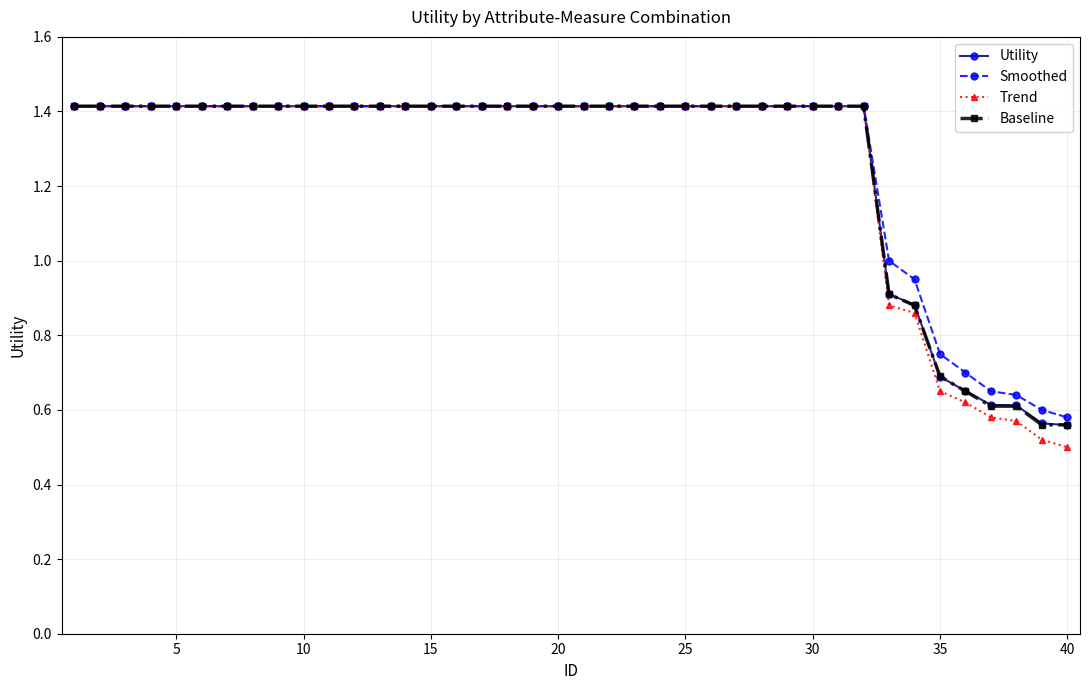

Which series has the largest range (max minus min)?

Trend